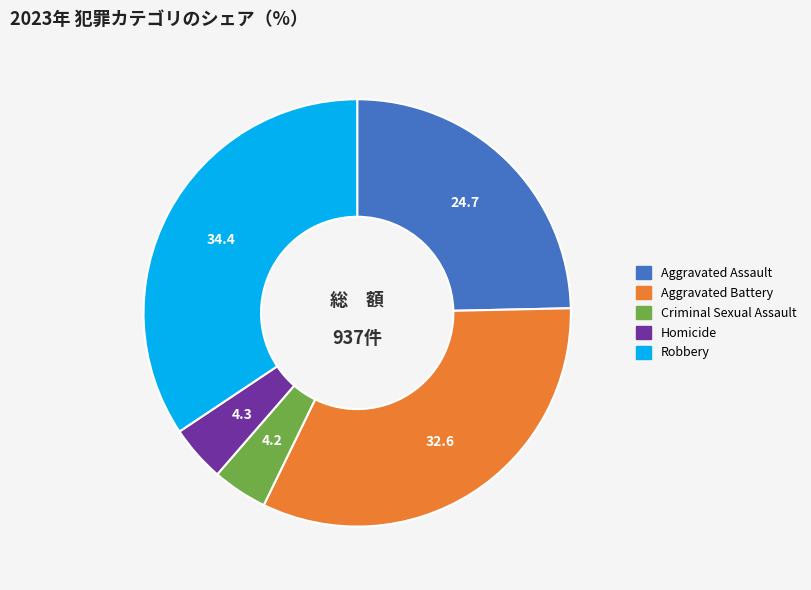

Does any single category account for the majority?

No